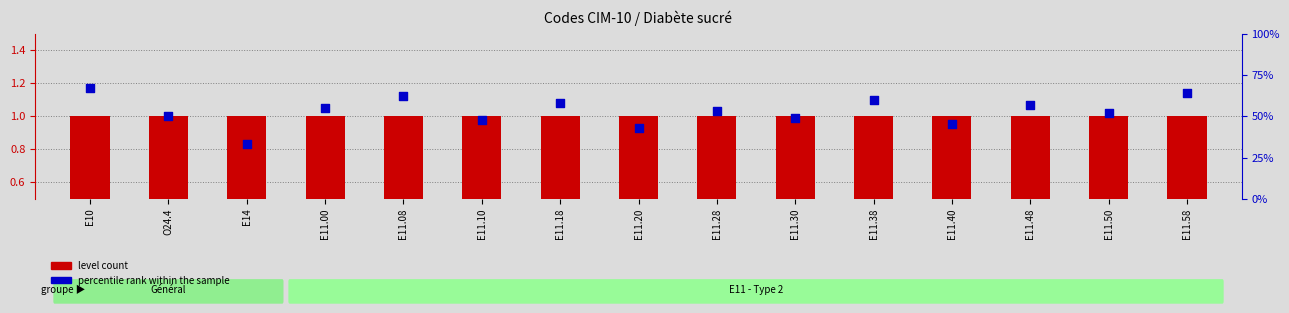

Which series reaches the minimum Y coordinate?

level count